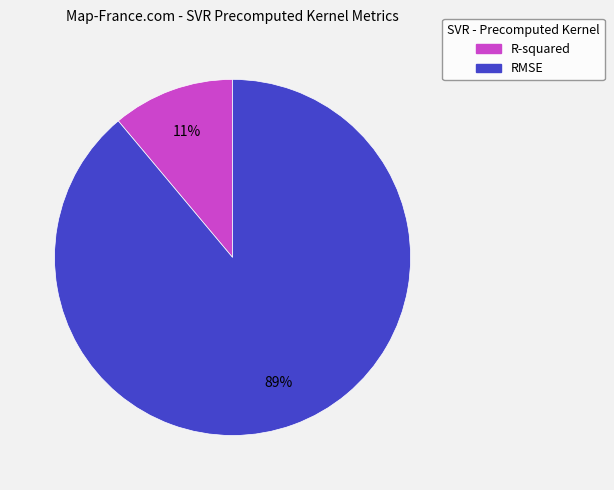

The RMSE slice represents 74% of the pie. True or false?

False